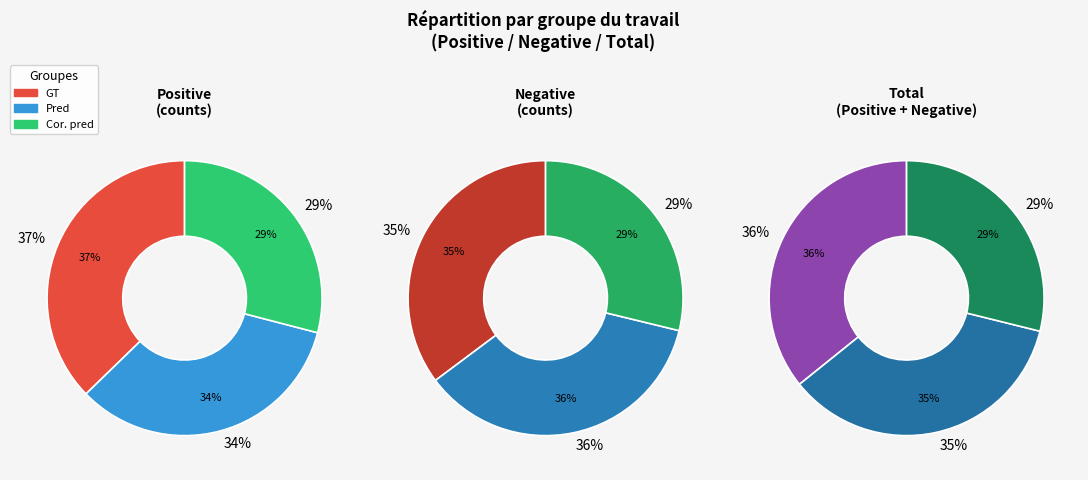

Which category has the smallest portion of the pie?

Cor. pred